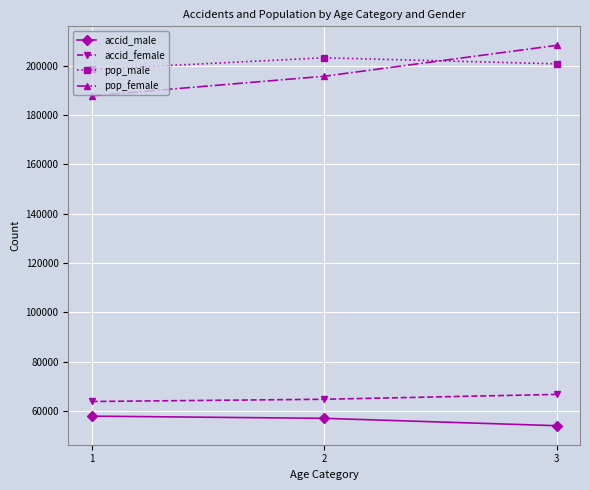

Which category has the highest value across all series?

3